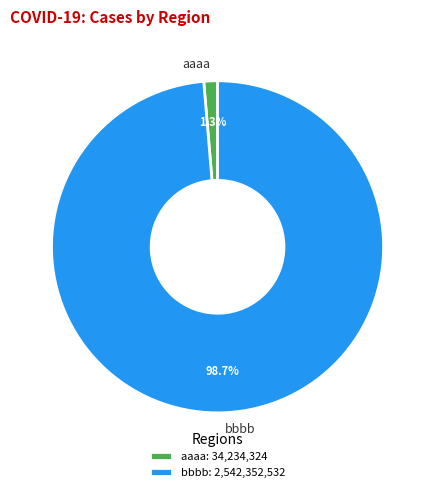

To the nearest percent, what is the average slice percentage?

50%